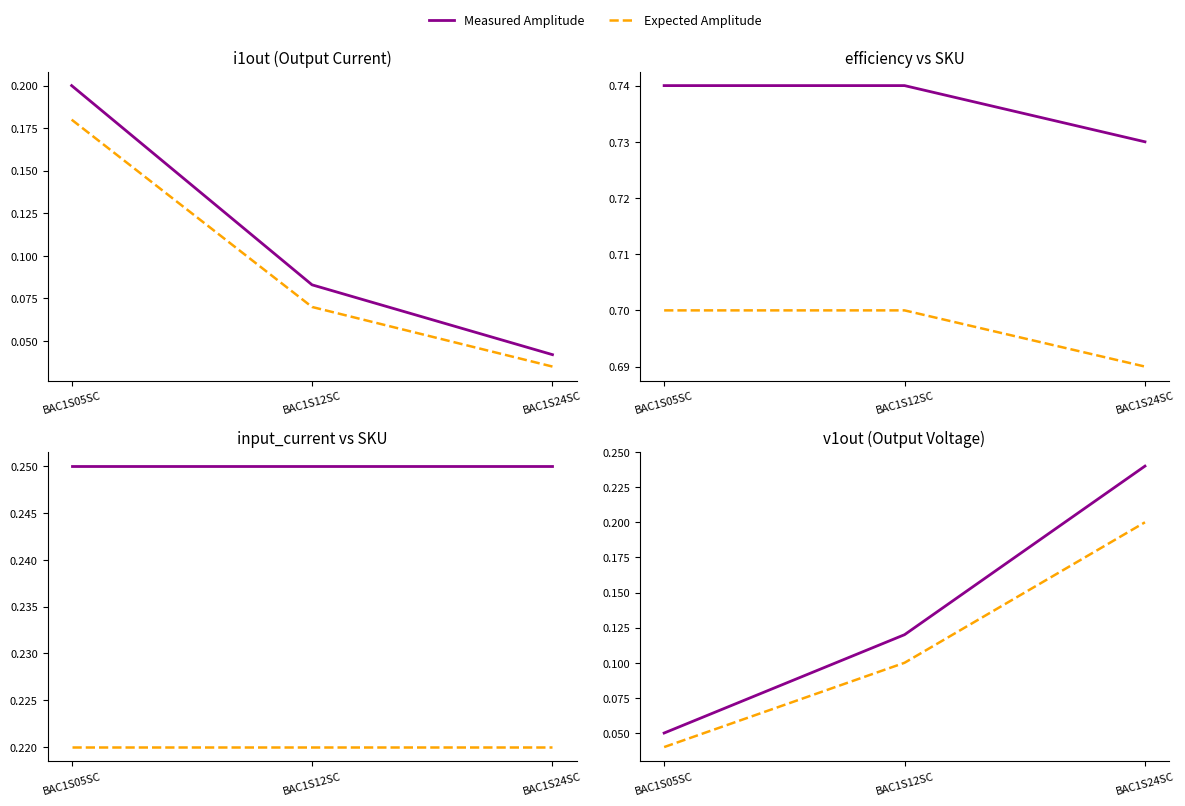

At which label does Expected Amplitude reach its peak?

BAC1S24SC